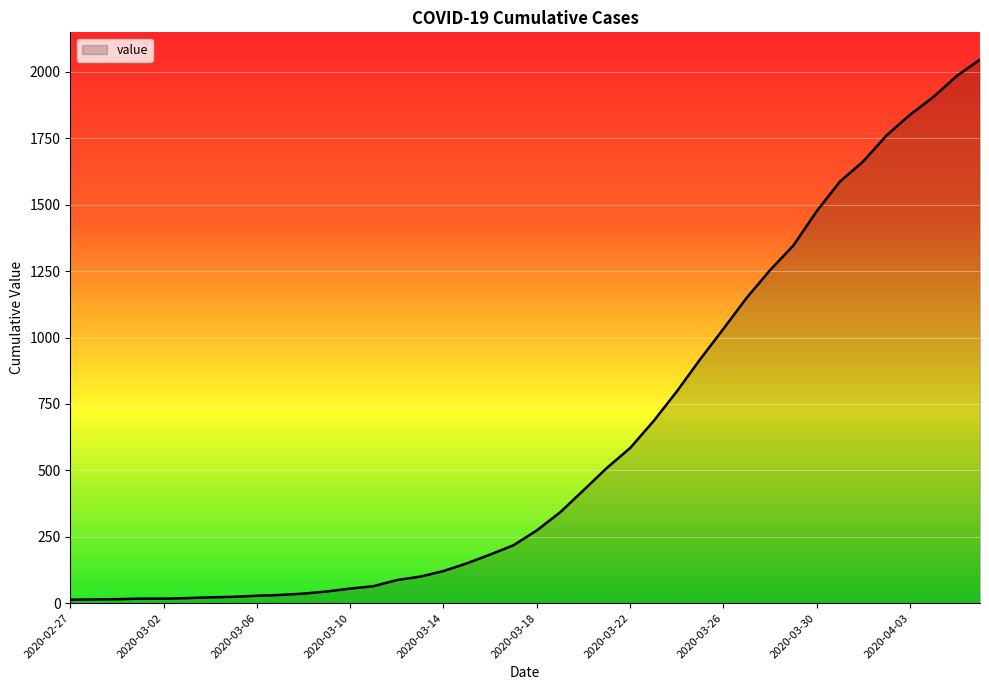

What is the greatest value displayed?

2047